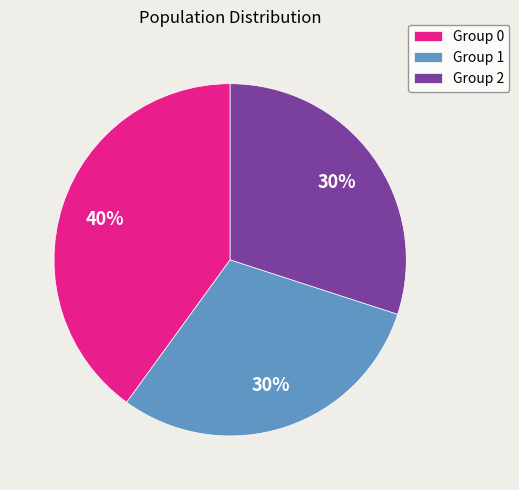

Count the number of slices in the pie.

3